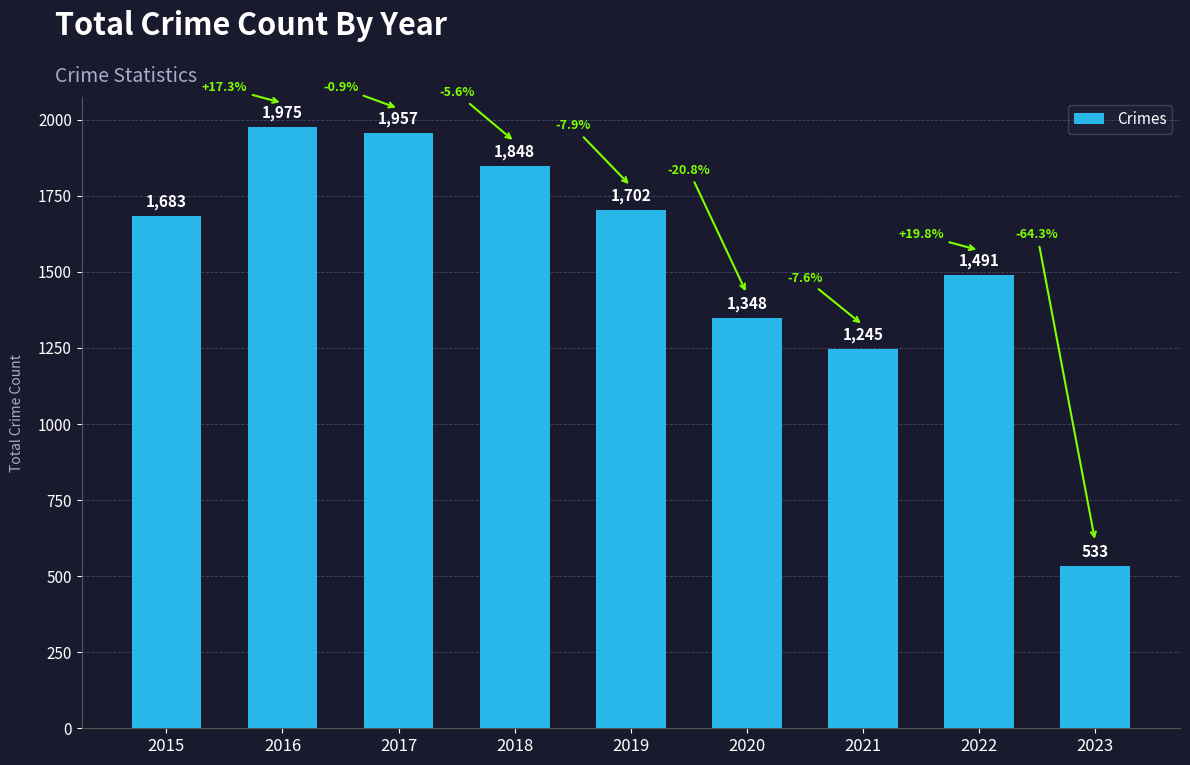

What is the approximate value at 2017, to the nearest 50?

1950